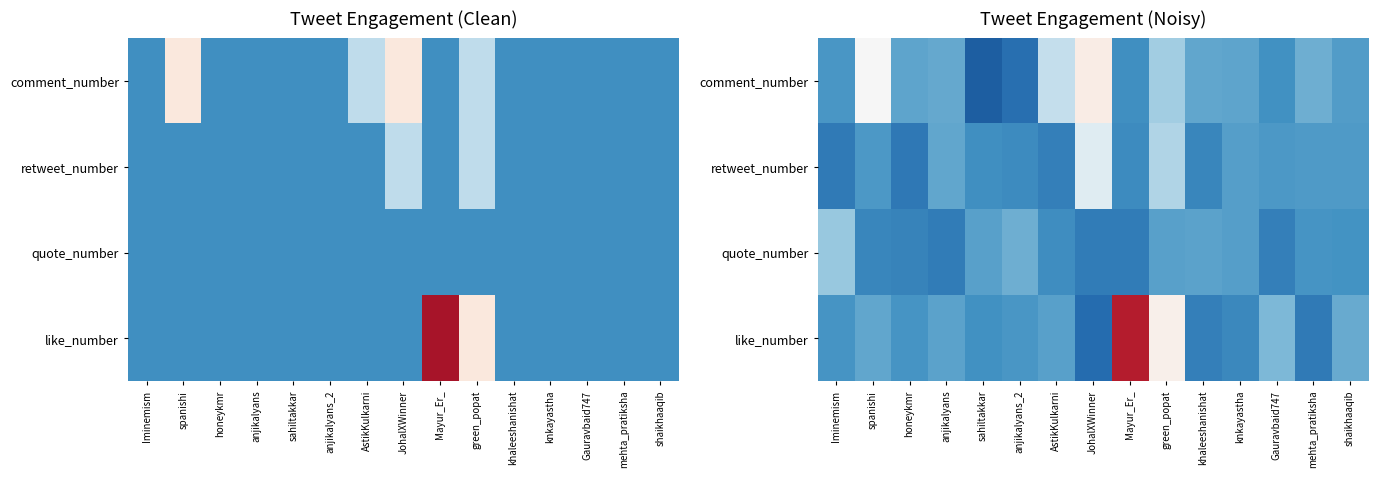

What is the minimum value shown in the chart?

-0.6